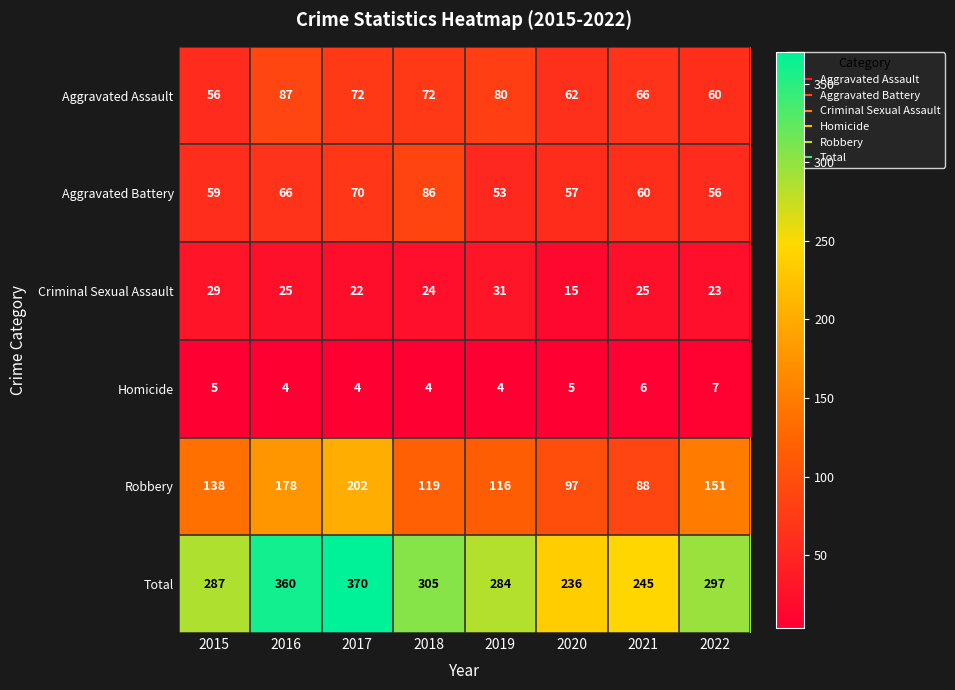

At 2021, list the series in order from smallest to largest.

Homicide, Criminal Sexual Assault, Aggravated Battery, Aggravated Assault, Robbery, Total